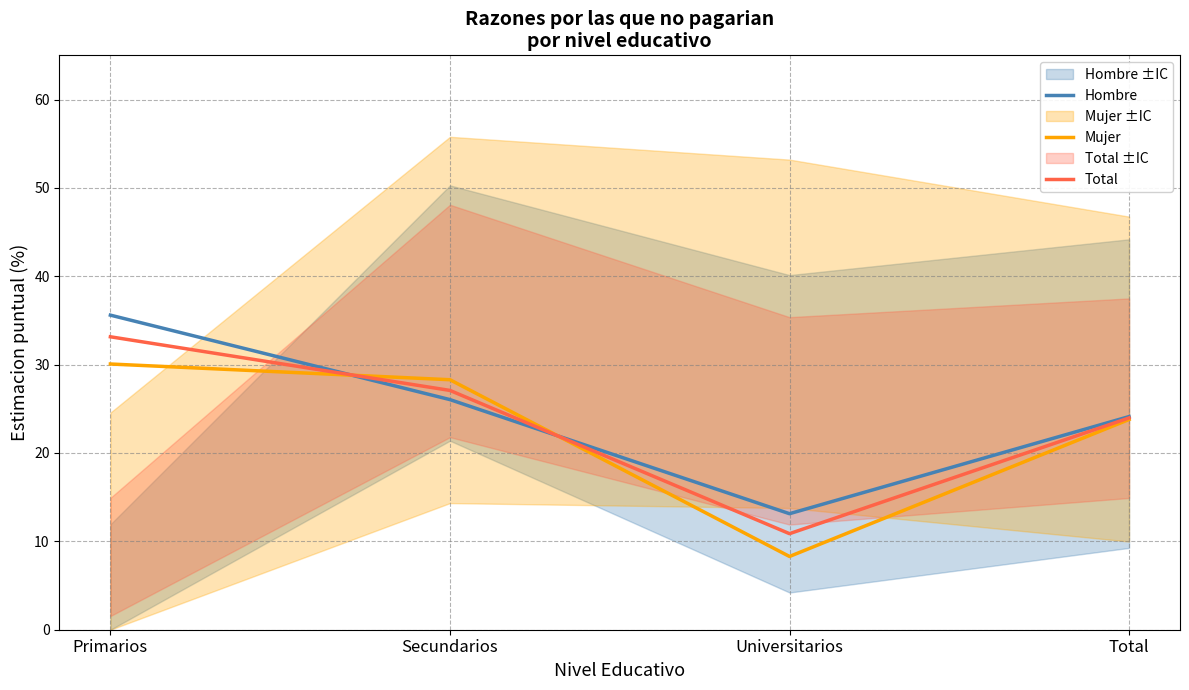

True or false: Hombre has more than 2 points higher than both neighbors.

False